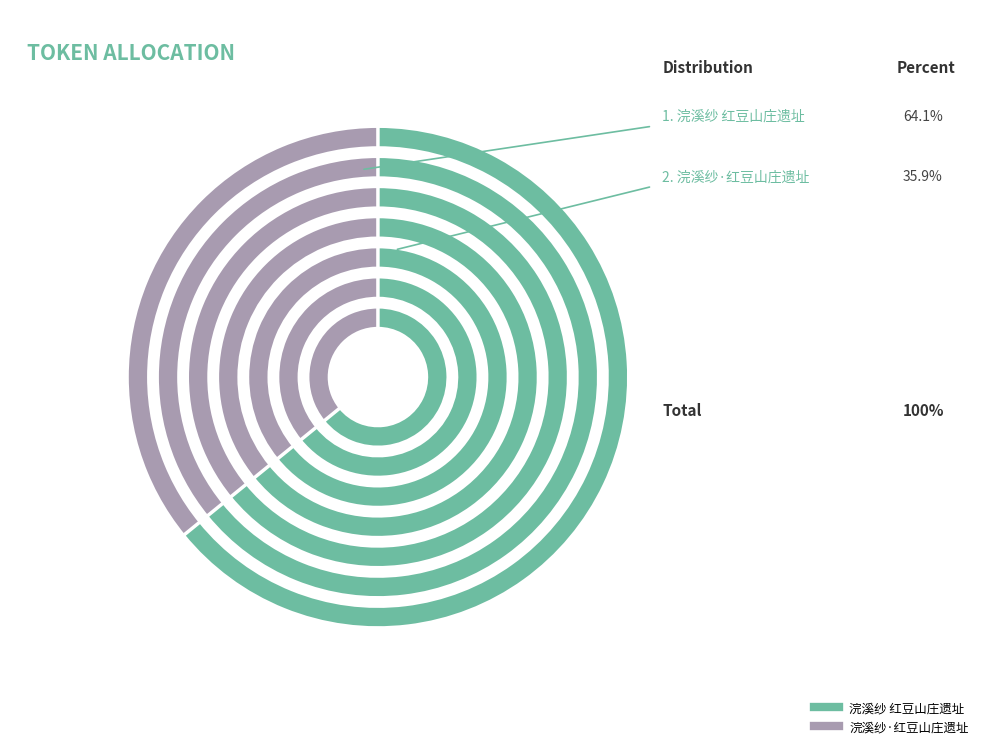

To the nearest percent, what is the combined percentage of 浣溪纱 红豆山庄遗址 and 浣溪纱·红豆山庄遗址?

100%